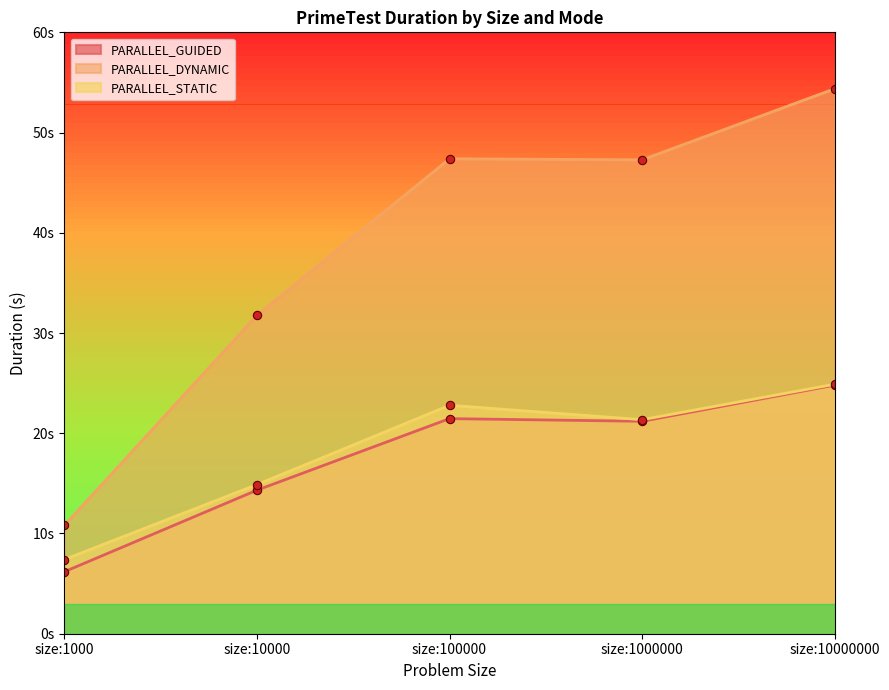

True or false: PARALLEL_STATIC and PARALLEL_DYNAMIC cross at least once.

False